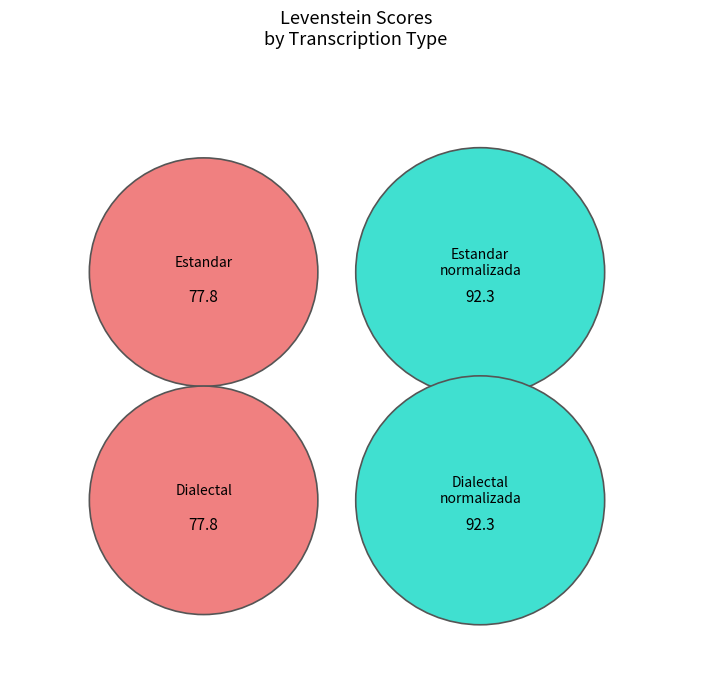

Rank the categories by value from highest to lowest.

Estandar_normalizada, Dialectal_normalizada, Estandar, Dialectal